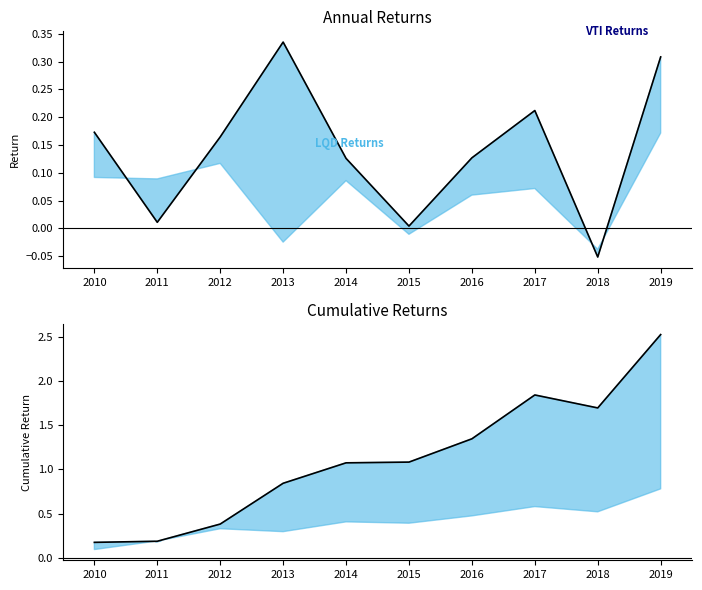

What is the difference between the second highest and minimum values in the VTI Cumulative series?

1.7